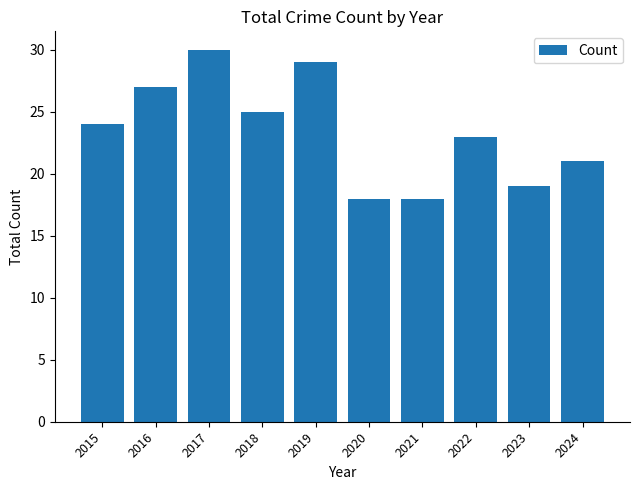

The chart shows a value of 18 at 2020. True or false?

True